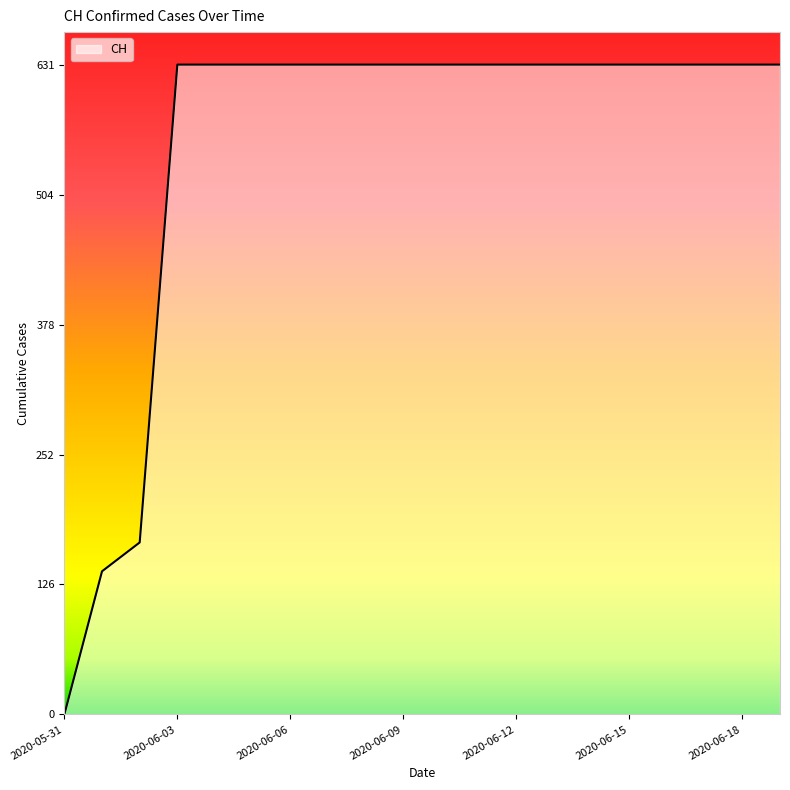

What is the greatest value displayed?

631